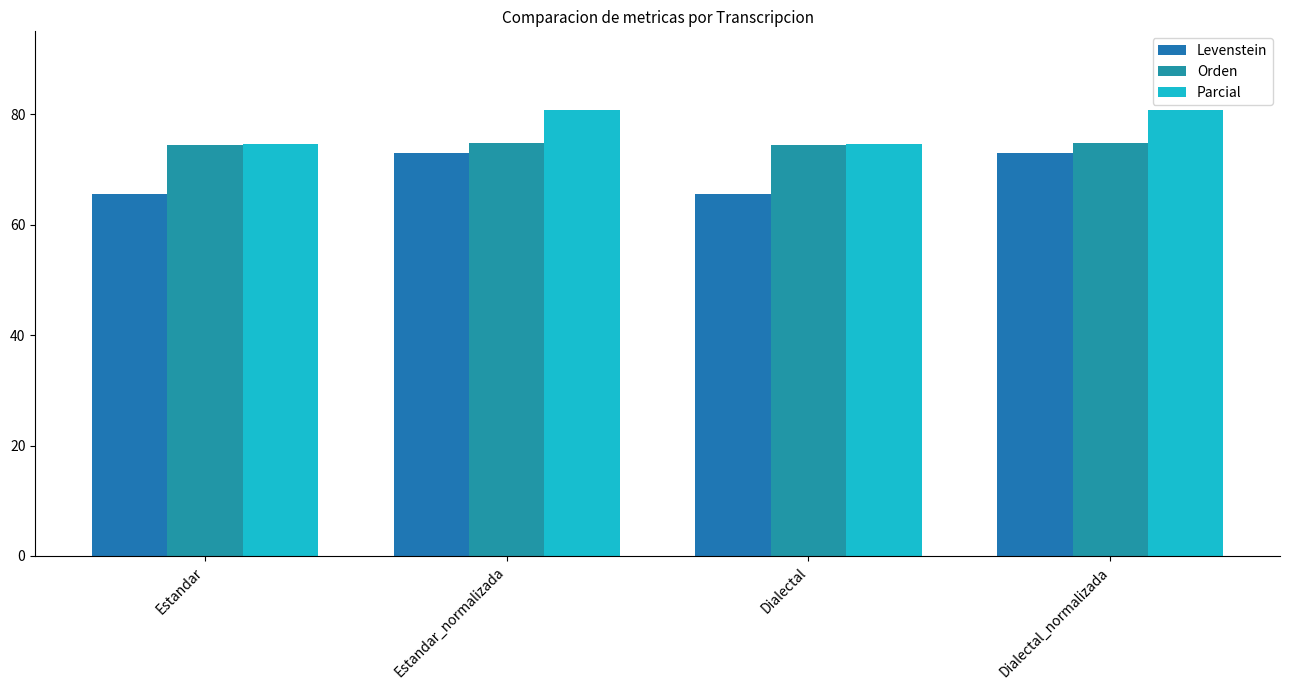

At which label is Orden closest to 74?

Estandar